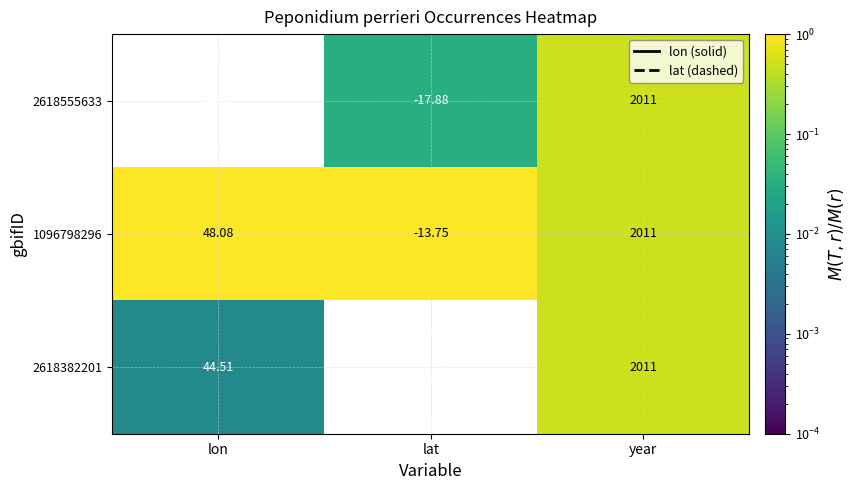

At which label does 2618382201 first exceed 44?

lon